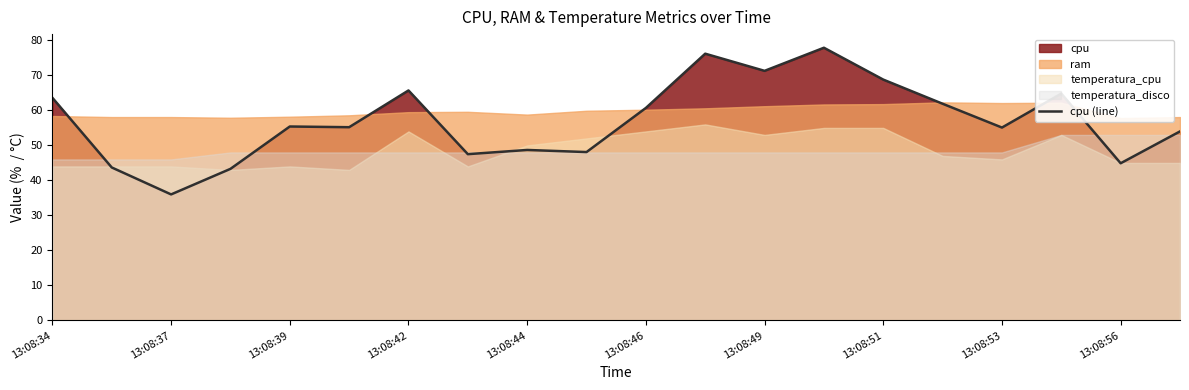

What is the highest value of the cpu (line) series?

77.9